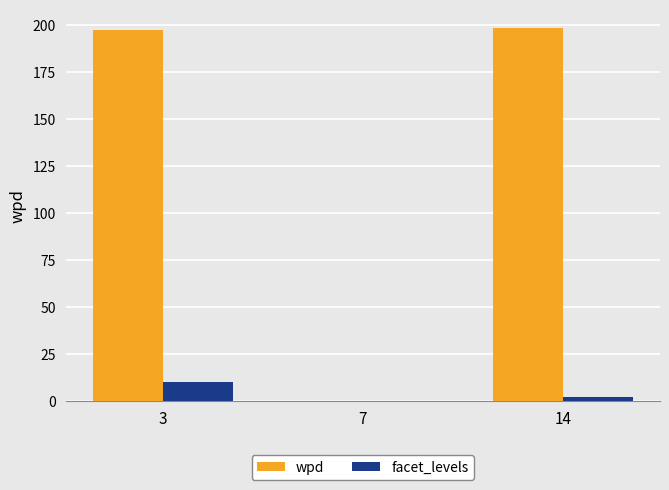

The value of wpd at 14 is 49.4. True or false?

False